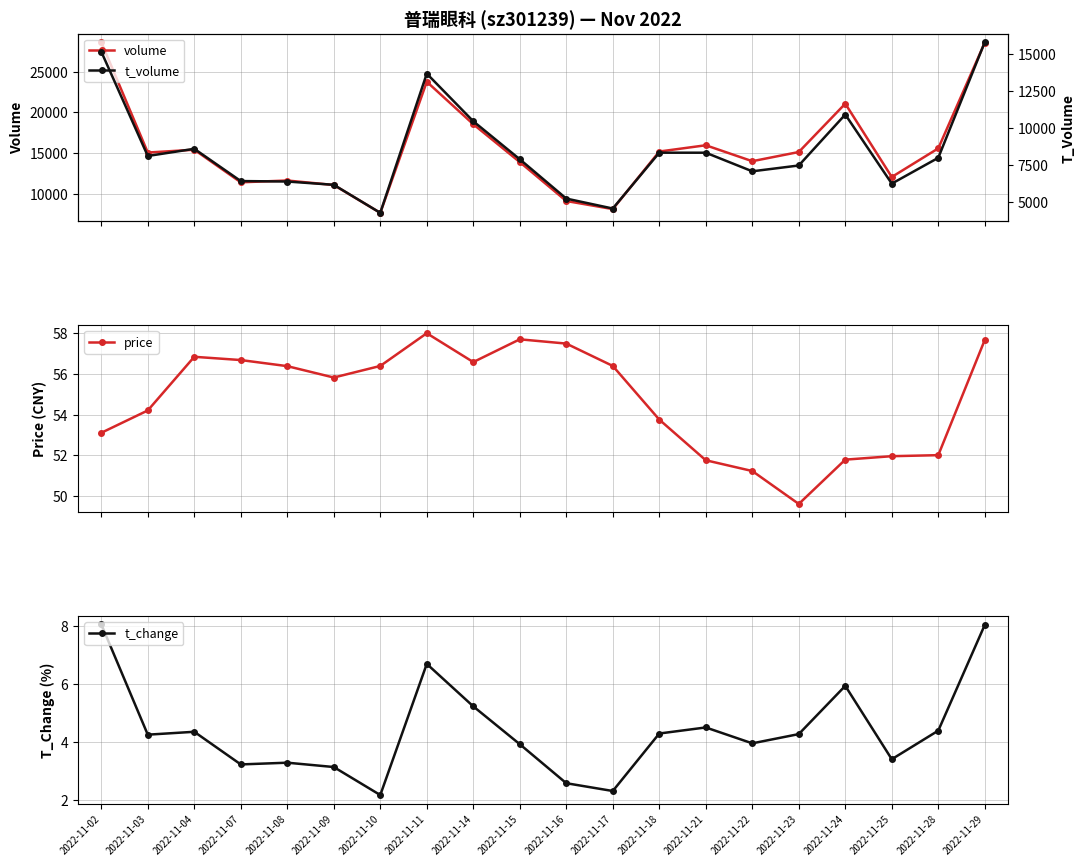

What is the difference between the highest and lowest values at 2022-11-23?

15138.7